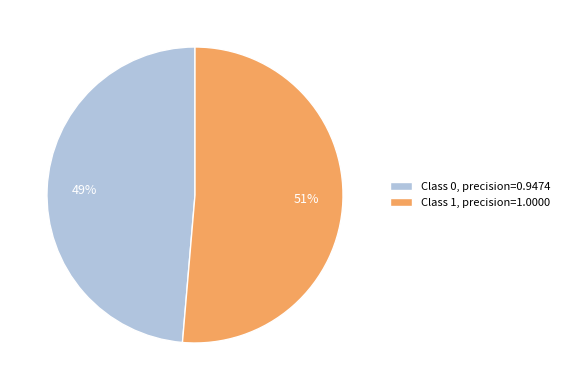

Which slice is the largest?

Class 1, precision=1.0000